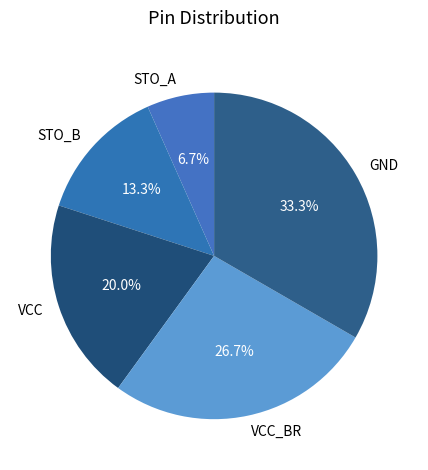

Rank the categories by value from lowest to highest.

STO_A, STO_B, VCC, VCC_BR, GND